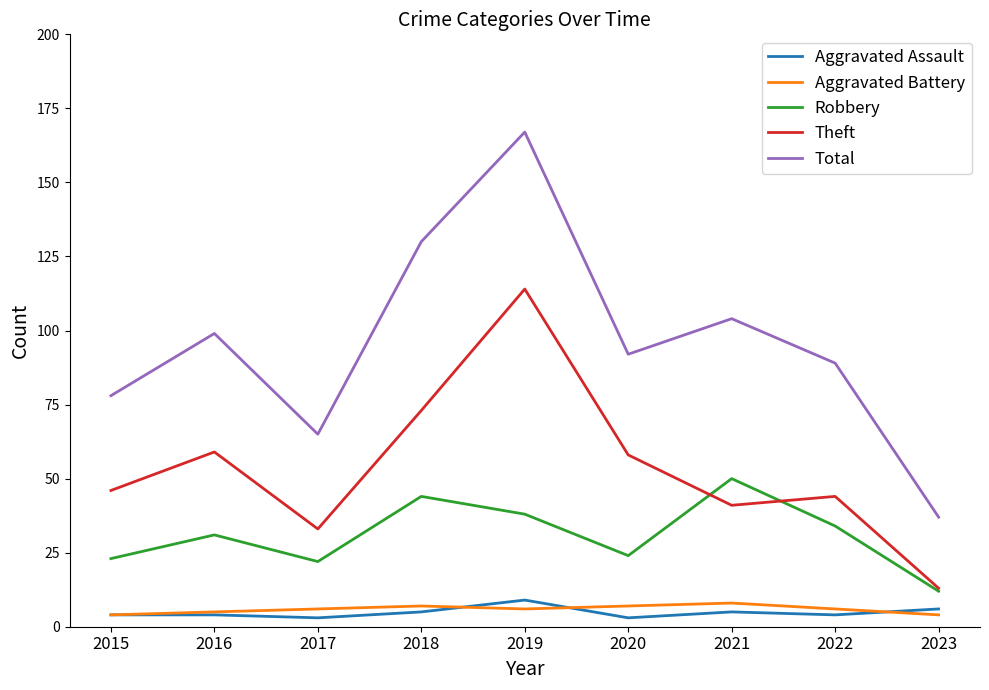

True or false: Aggravated Battery and Robbery intersect in this chart.

False